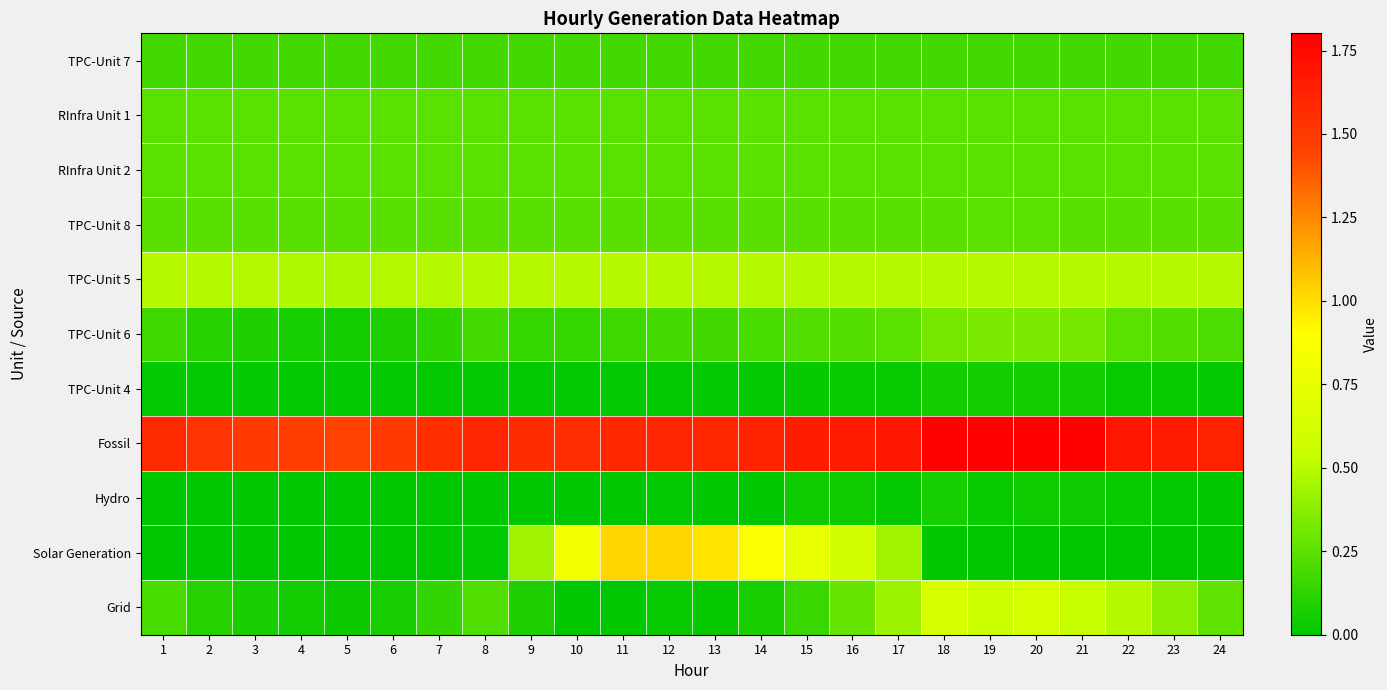

Rank the series at 1 from highest to lowest value.

Fossil, TPC-Unit 5, RInfra Unit 1, RInfra Unit 2, TPC-Unit 8, Grid, TPC-Unit 7, TPC-Unit 6, TPC-Unit 4, Hydro, Solar Generation